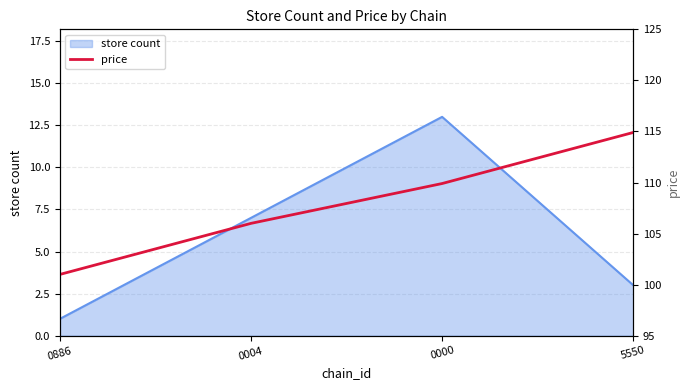

What is the difference between the second highest and minimum values?

8.9